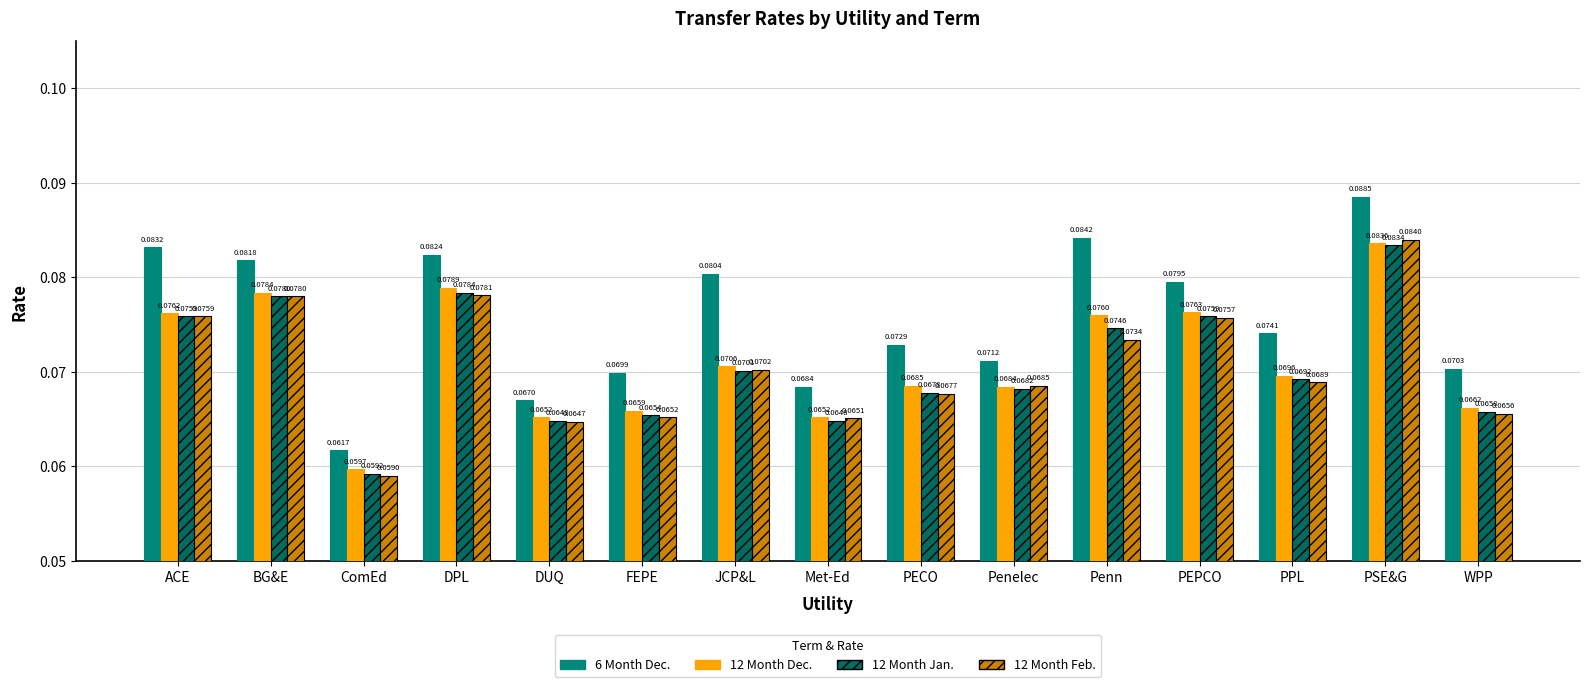

At which label is 12 Month Dec. closest to 0?

ComEd